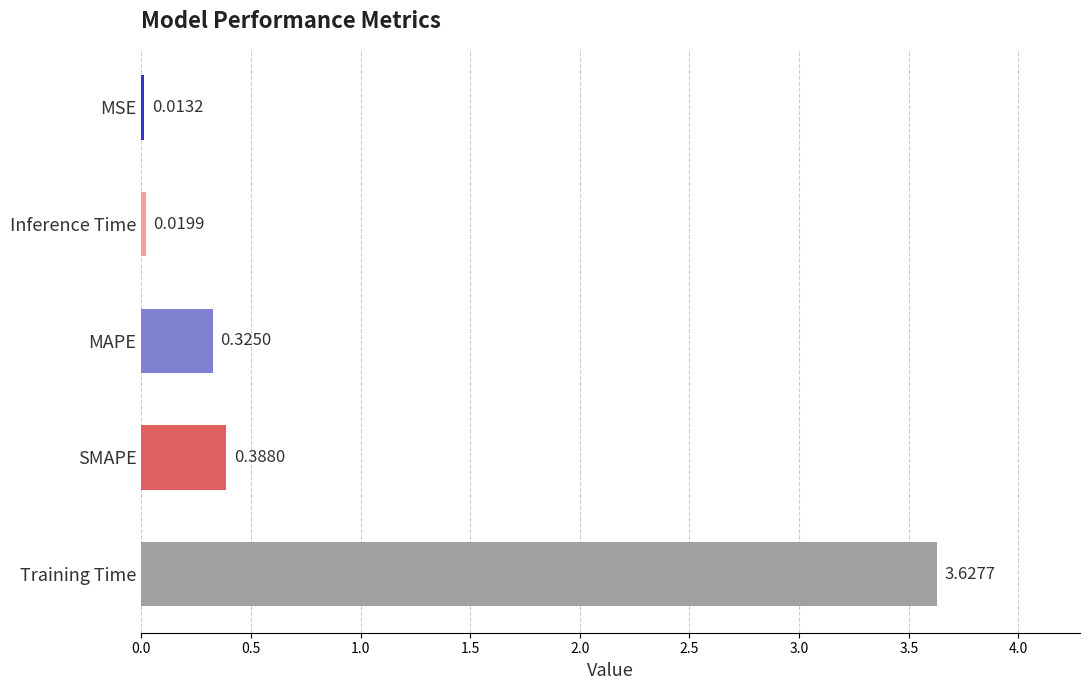

What is the average value?

0.9